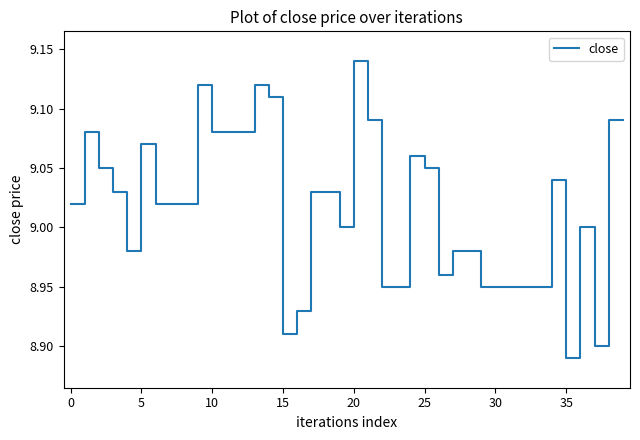

Does the chart display data point markers on the line(s)?

No